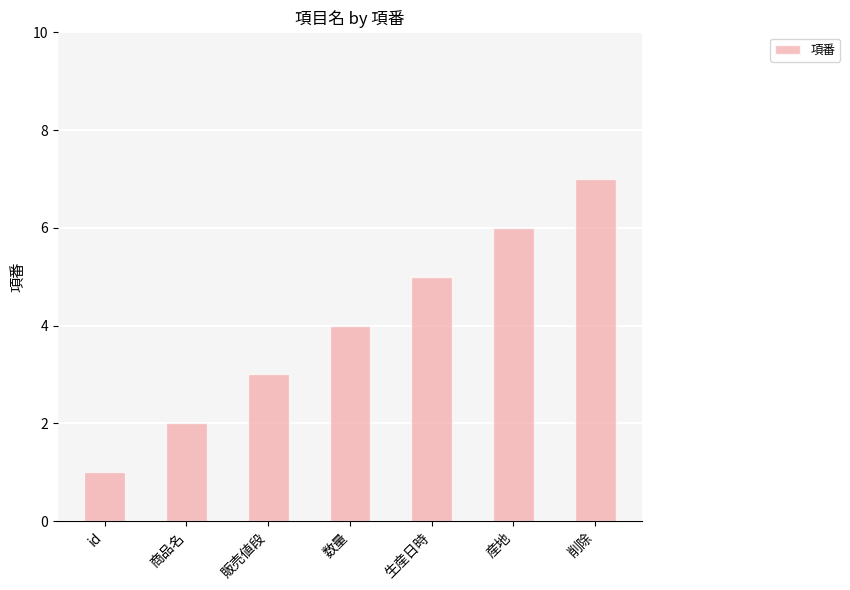

Does the chart contain stacked bars?

No